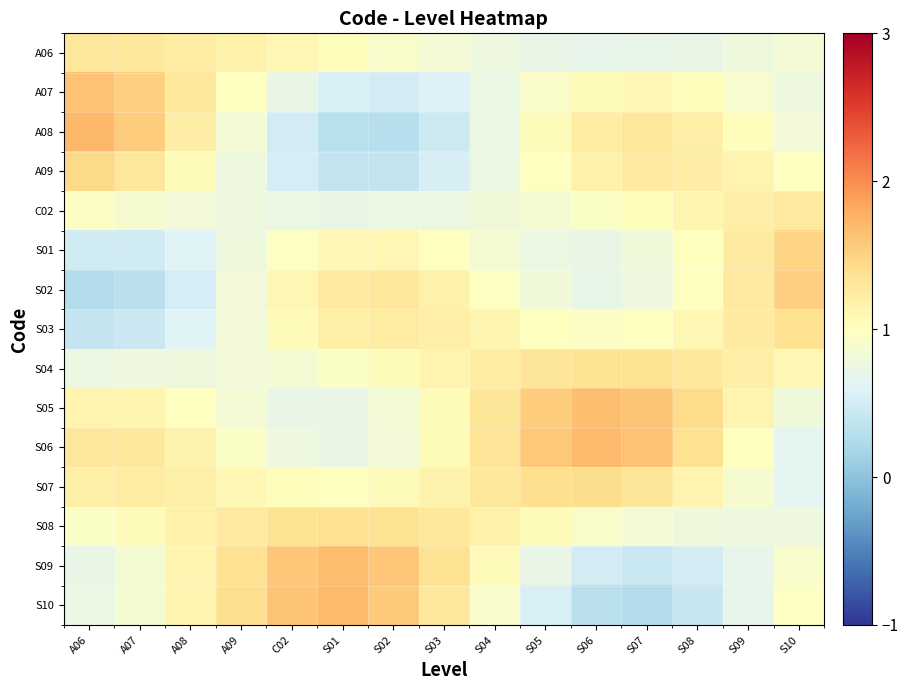

Reading left to right, transcribe all the data shown in this chart.

A06: A06=1.3	A07=1.3	A08=1.2	A09=1.2	C02=1.1	S01=1.0	S02=0.9	S03=0.8	S04=0.8	S05=0.7	S06=0.7	S07=0.7	S08=0.7	S09=0.8	S10=0.9
A07: A06=1.6	A07=1.5	A08=1.3	A09=1.0	C02=0.7	S01=0.5	S02=0.5	S03=0.6	S04=0.7	S05=0.9	S06=1.1	S07=1.1	S08=1.0	S09=0.9	S10=0.8
A08: A06=1.7	A07=1.5	A08=1.2	A09=0.8	C02=0.5	S01=0.3	S02=0.3	S03=0.5	S04=0.7	S05=1.0	S06=1.2	S07=1.3	S08=1.2	S09=1.0	S10=0.8
A09: A06=1.4	A07=1.3	A08=1.1	A09=0.8	C02=0.5	S01=0.4	S02=0.4	S03=0.5	S04=0.8	S05=1.0	S06=1.2	S07=1.3	S08=1.2	S09=1.1	S10=1.0
C02: A06=1.0	A07=0.9	A08=0.8	A09=0.8	C02=0.7	S01=0.7	S02=0.7	S03=0.8	S04=0.8	S05=0.9	S06=0.9	S07=1.0	S08=1.1	S09=1.2	S10=1.3
S01: A06=0.5	A07=0.5	A08=0.6	A09=0.8	C02=1.0	S01=1.1	S02=1.1	S03=1.0	S04=0.9	S05=0.8	S06=0.7	S07=0.8	S08=1.0	S09=1.3	S10=1.5
S02: A06=0.3	A07=0.3	A08=0.5	A09=0.8	C02=1.1	S01=1.3	S02=1.3	S03=1.2	S04=1.0	S05=0.8	S06=0.7	S07=0.8	S08=1.0	S09=1.3	S10=1.5
S03: A06=0.4	A07=0.4	A08=0.6	A09=0.8	C02=1.0	S01=1.2	S02=1.2	S03=1.2	S04=1.1	S05=1.0	S06=1.0	S07=1.0	S08=1.1	S09=1.3	S10=1.4
S04: A06=0.8	A07=0.8	A08=0.8	A09=0.8	C02=0.9	S01=0.9	S02=1.0	S03=1.1	S04=1.2	S05=1.3	S06=1.4	S07=1.3	S08=1.3	S09=1.2	S10=1.1
S05: A06=1.1	A07=1.1	A08=1.0	A09=0.8	C02=0.7	S01=0.7	S02=0.8	S03=1.1	S04=1.3	S05=1.6	S06=1.7	S07=1.6	S08=1.4	S09=1.1	S10=0.8
S06: A06=1.3	A07=1.3	A08=1.1	A09=0.9	C02=0.8	S01=0.7	S02=0.8	S03=1.1	S04=1.3	S05=1.6	S06=1.7	S07=1.6	S08=1.4	S09=1.0	S10=0.6
S07: A06=1.2	A07=1.2	A08=1.2	A09=1.1	C02=1.0	S01=1.0	S02=1.0	S03=1.1	S04=1.3	S05=1.4	S06=1.4	S07=1.3	S08=1.1	S09=0.9	S10=0.6
S08: A06=0.9	A07=1.0	A08=1.2	A09=1.3	C02=1.4	S01=1.4	S02=1.4	S03=1.3	S04=1.2	S05=1.0	S06=0.9	S07=0.8	S08=0.8	S09=0.8	S10=0.8
S09: A06=0.7	A07=0.9	A08=1.1	A09=1.4	C02=1.6	S01=1.7	S02=1.6	S03=1.4	S04=1.0	S05=0.7	S06=0.5	S07=0.4	S08=0.5	S09=0.7	S10=0.9
S10: A06=0.7	A07=0.9	A08=1.1	A09=1.4	C02=1.6	S01=1.7	S02=1.6	S03=1.3	S04=0.9	S05=0.6	S06=0.3	S07=0.3	S08=0.4	S09=0.7	S10=1.0